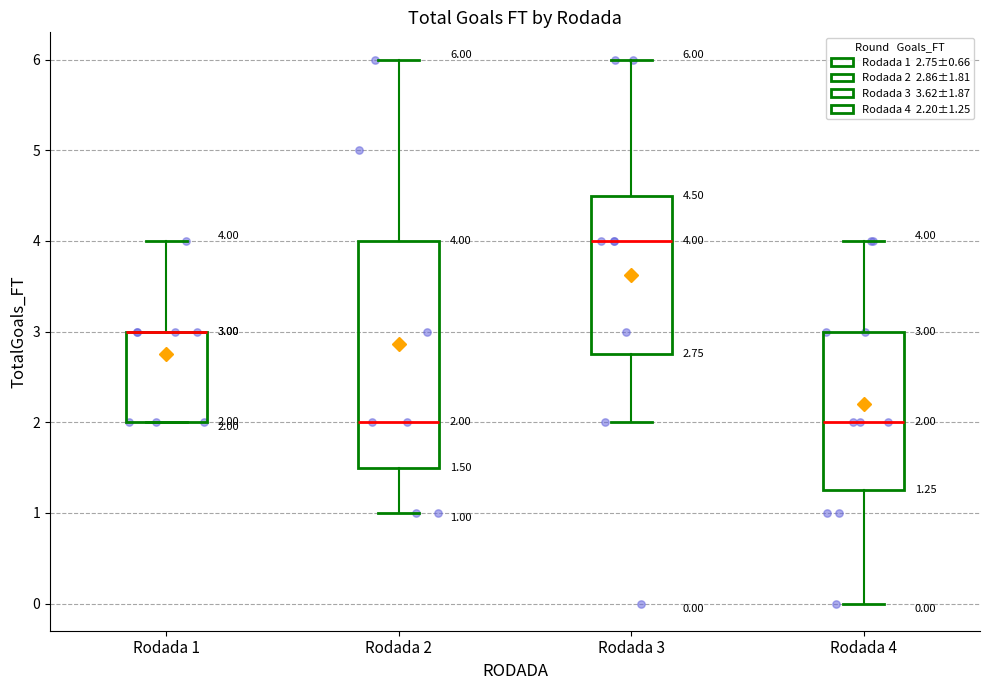

Which box is the tallest, from its lower edge to its upper edge?

Rodada 2